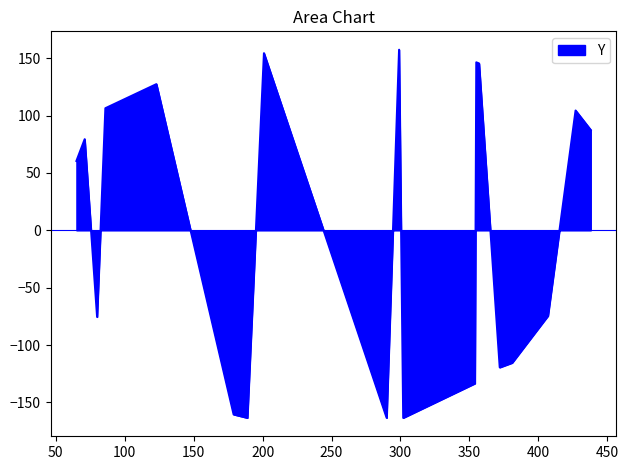

What is the maximum value shown in the chart?

157.5